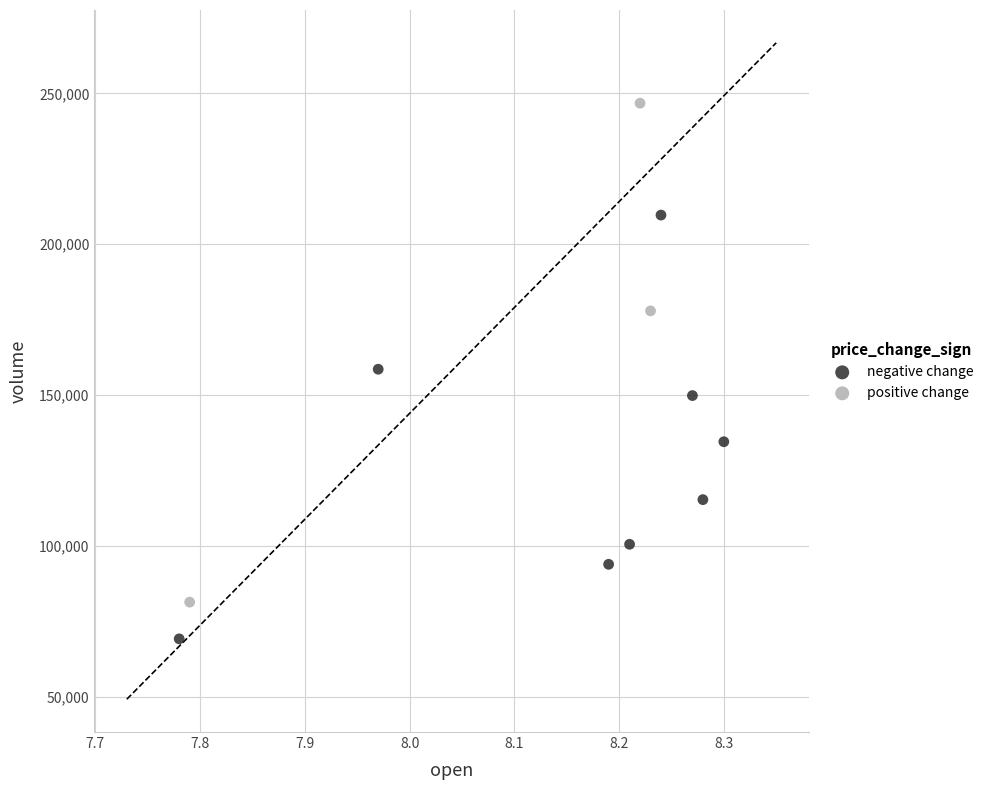

Which series contains the highest Y value?

positive change